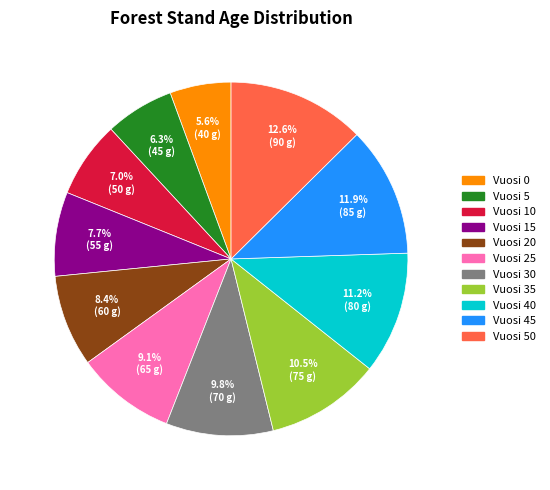

Is there a majority slice in this chart?

No